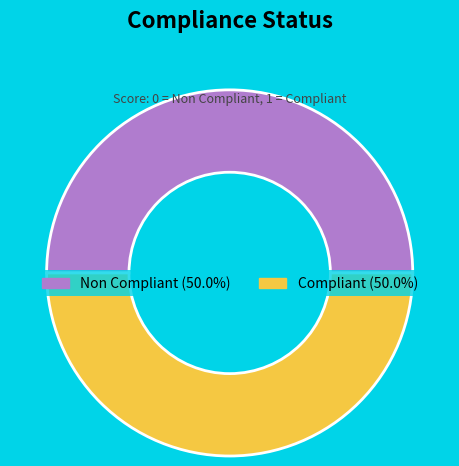

Approximately how many times larger is the value at Compliant compared to Non Compliant?

1.0